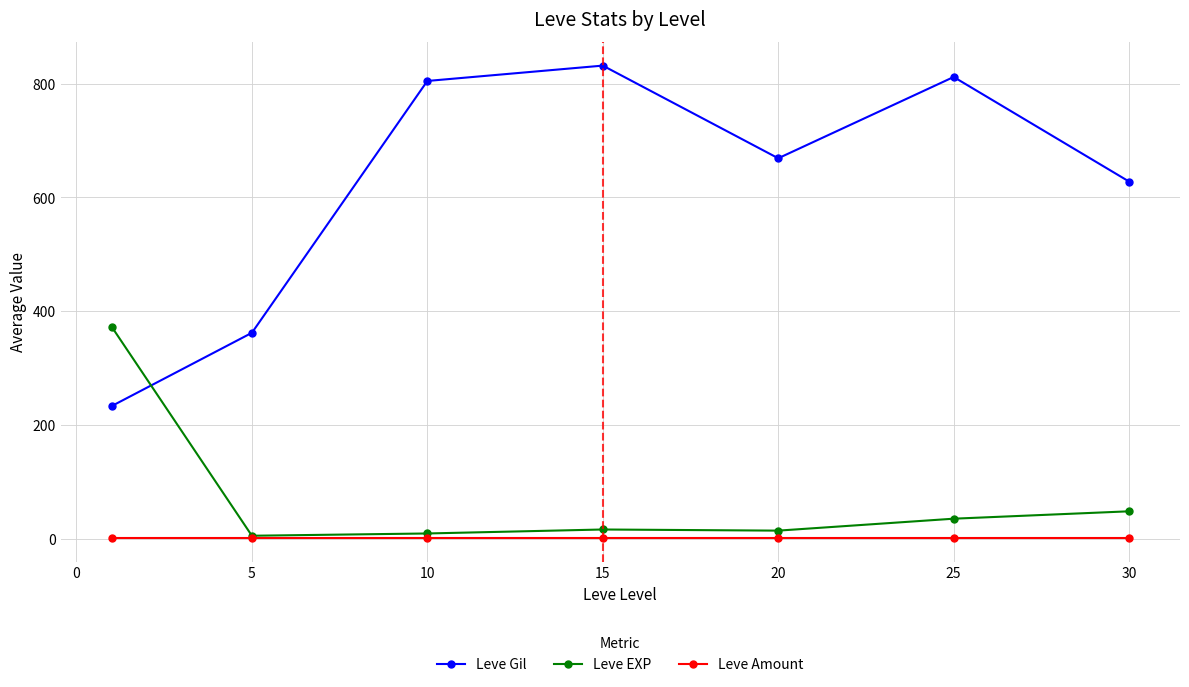

True or false: Leve Gil has more than 1 interior local peaks.

True